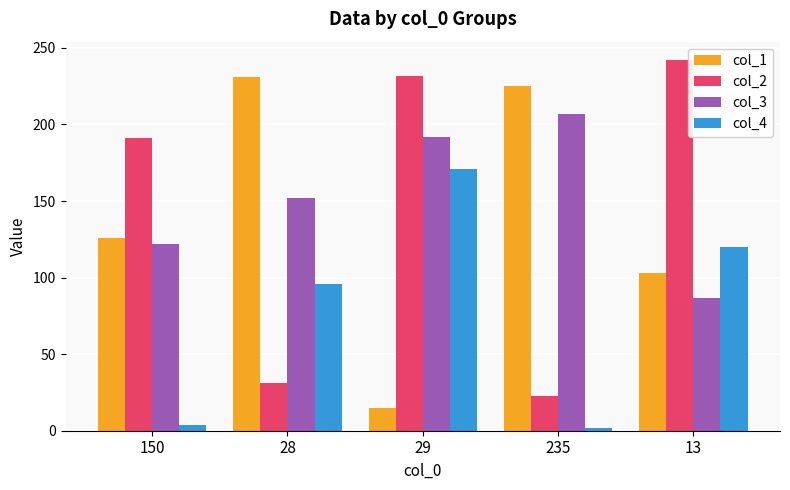

At which category is the sum across all series the highest?

29